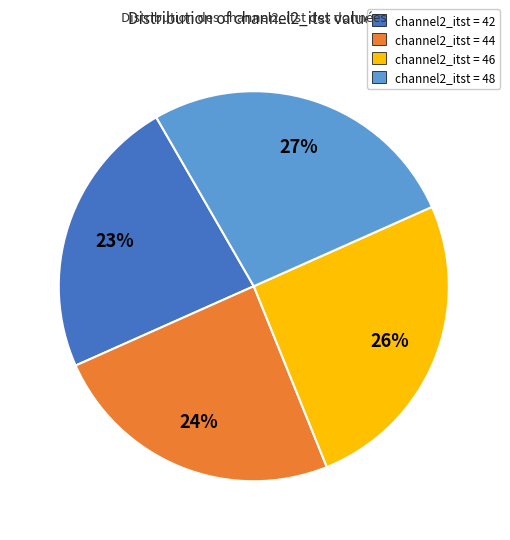

Is there a majority slice in this chart?

No